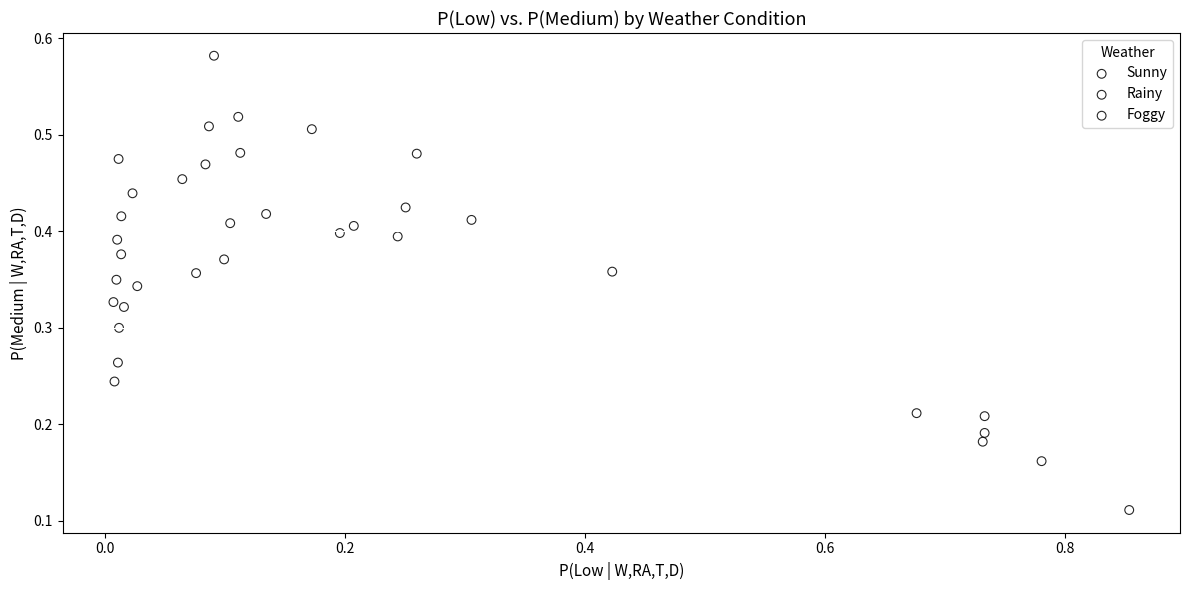

Which series contains the lowest Y value?

Sunny